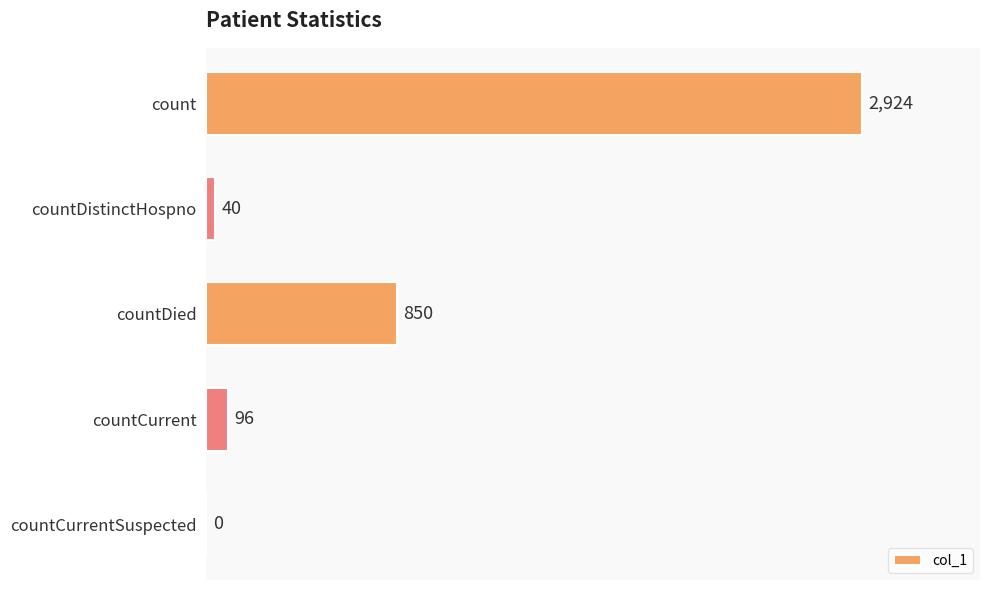

The chart shows a value of 850 at countDied. True or false?

True